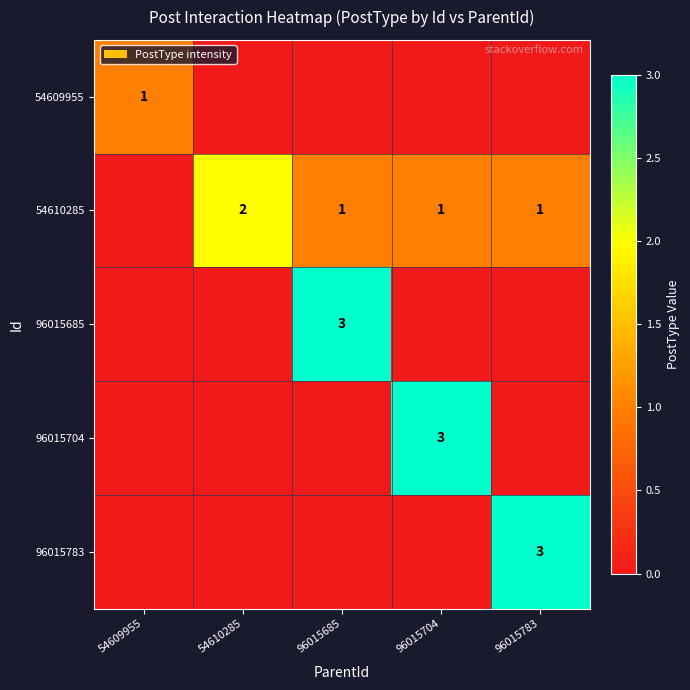

The value of 96015783 at 96015783 is 2. True or false?

False